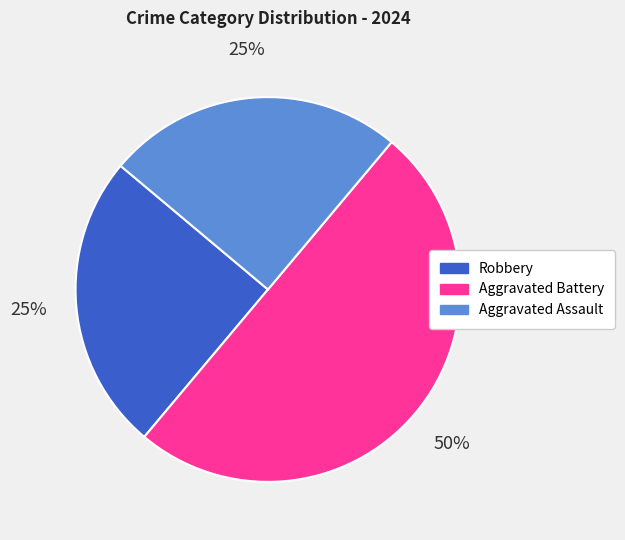

Count the number of slices in the pie.

3